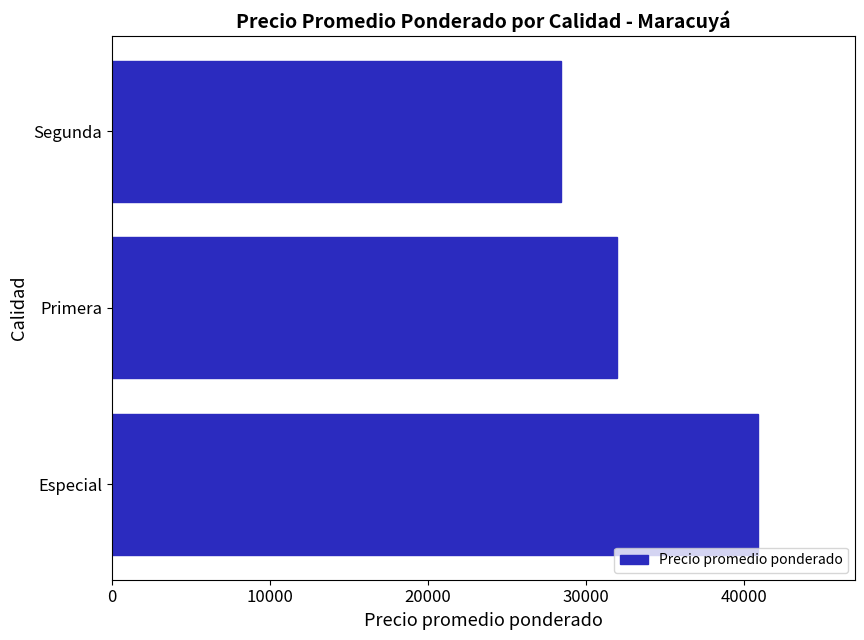

How many values are between 28389 and 40893?

3